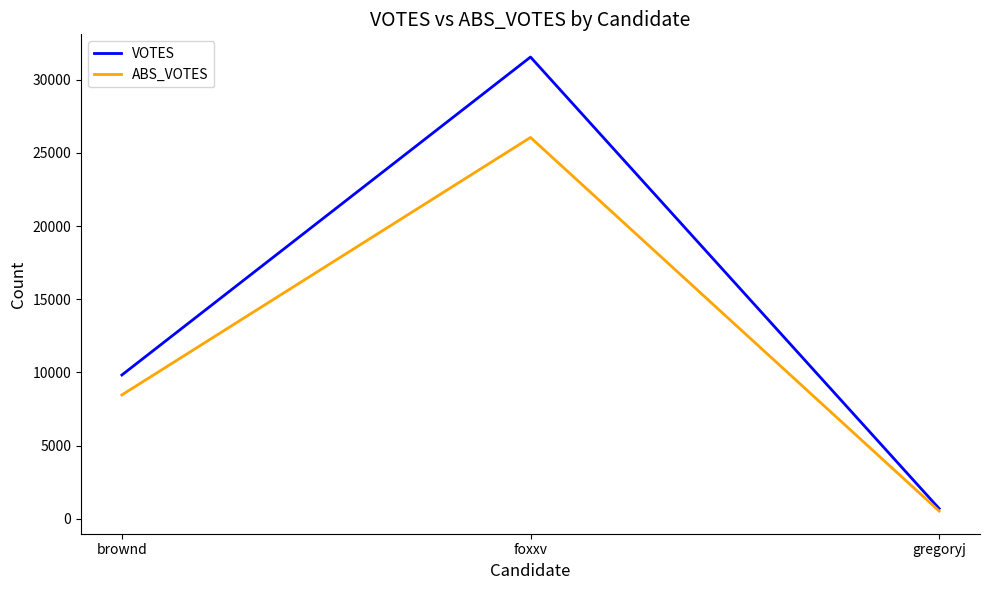

True or false: VOTES has a value of 9823 at brownd.

True